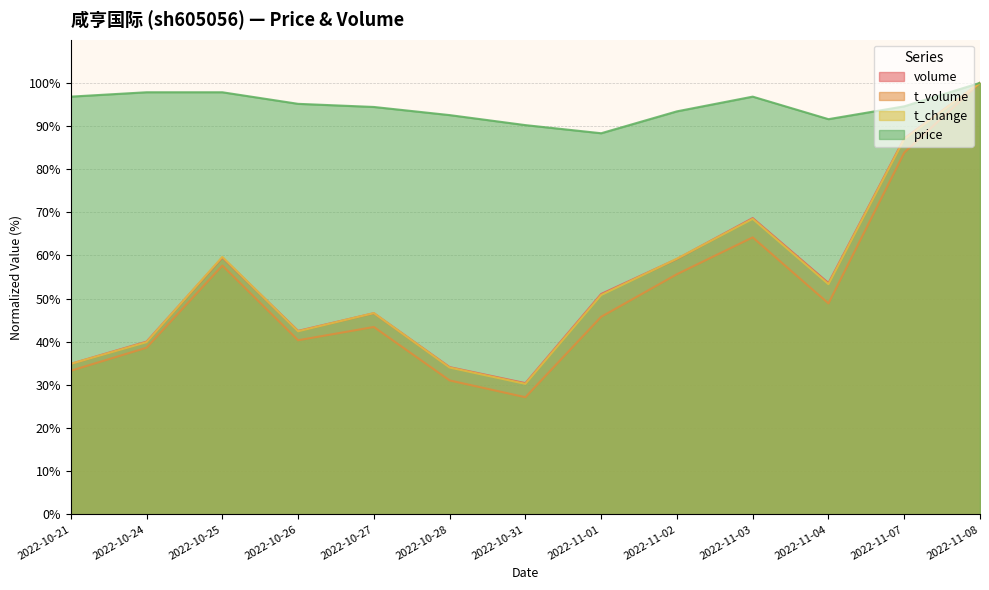

What is the average value of the volume series?

54.4